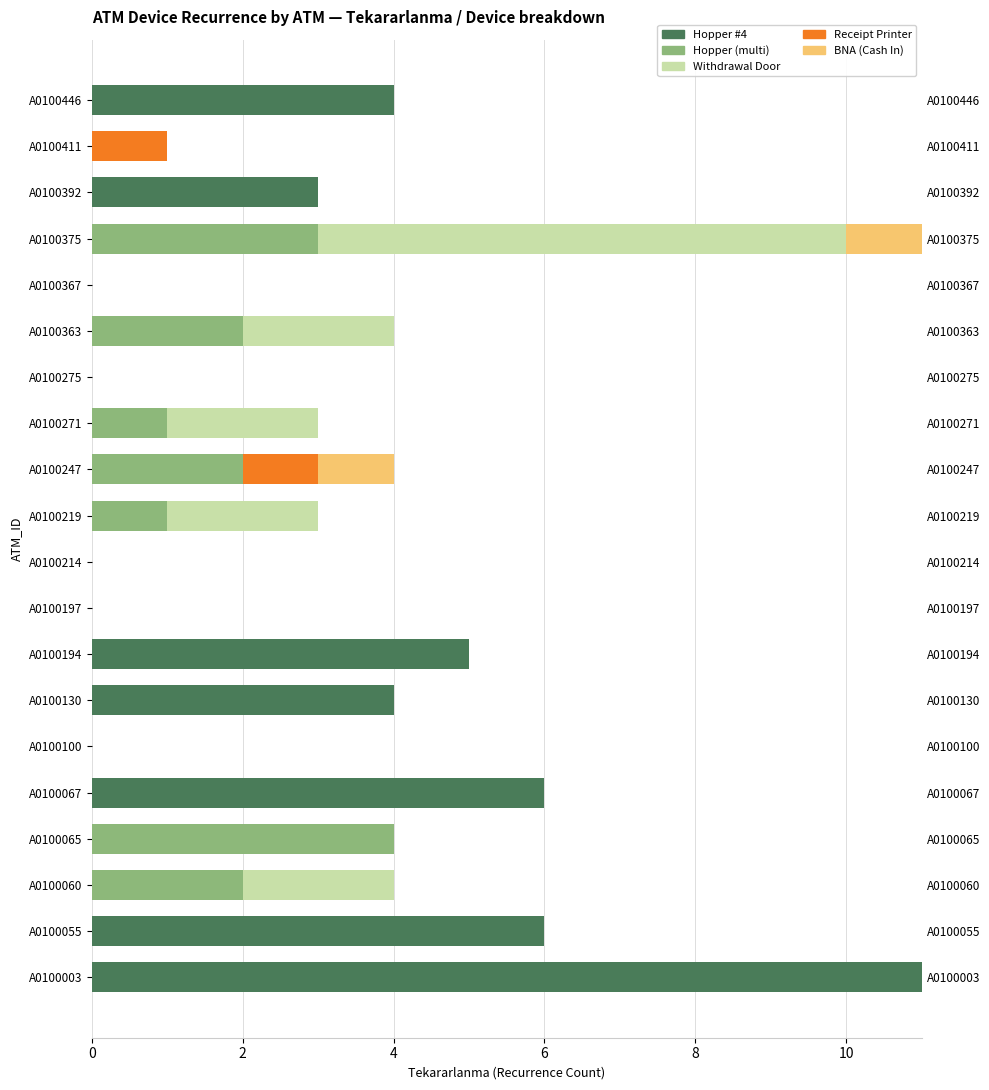

What is the average value of the Withdrawal Door series?

1